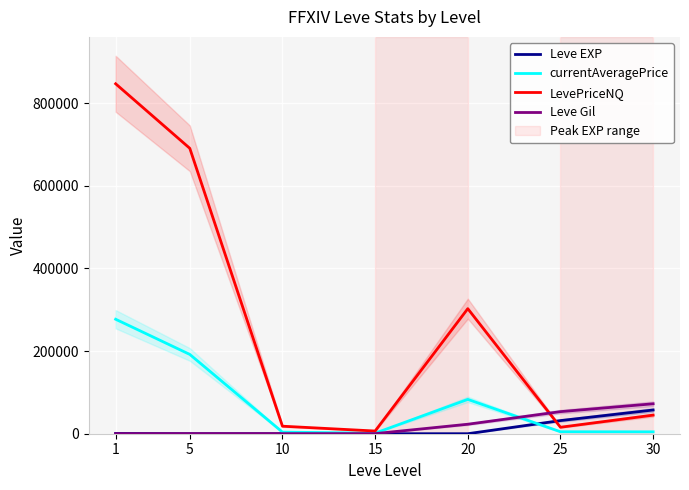

Count the number of data series in this chart.

4